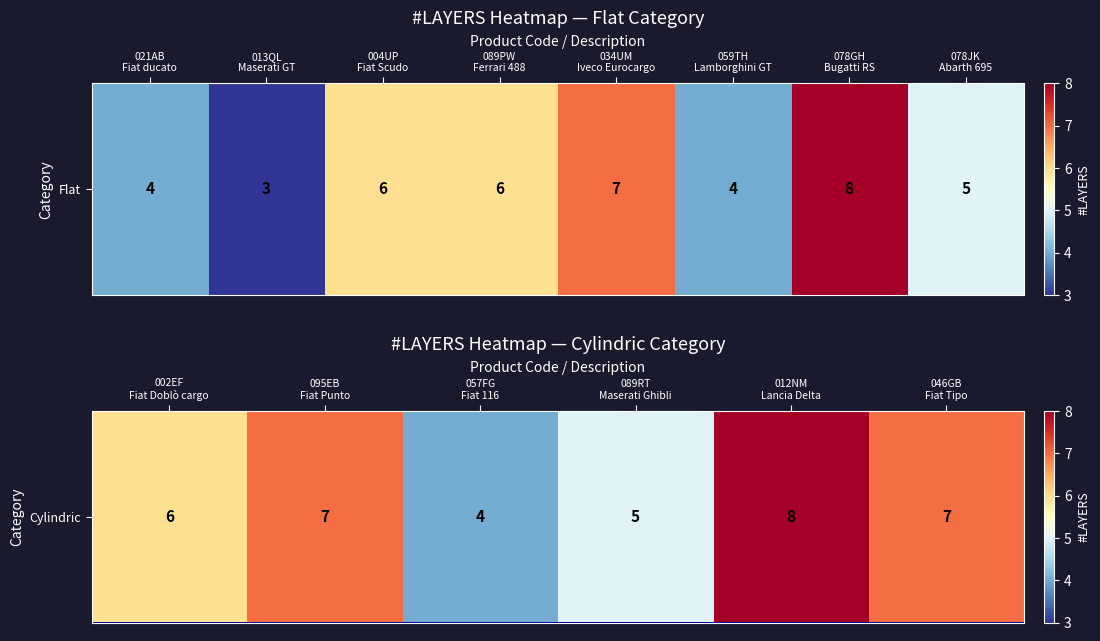

The value at 057FG Fiat 116 is 1. True or false?

False